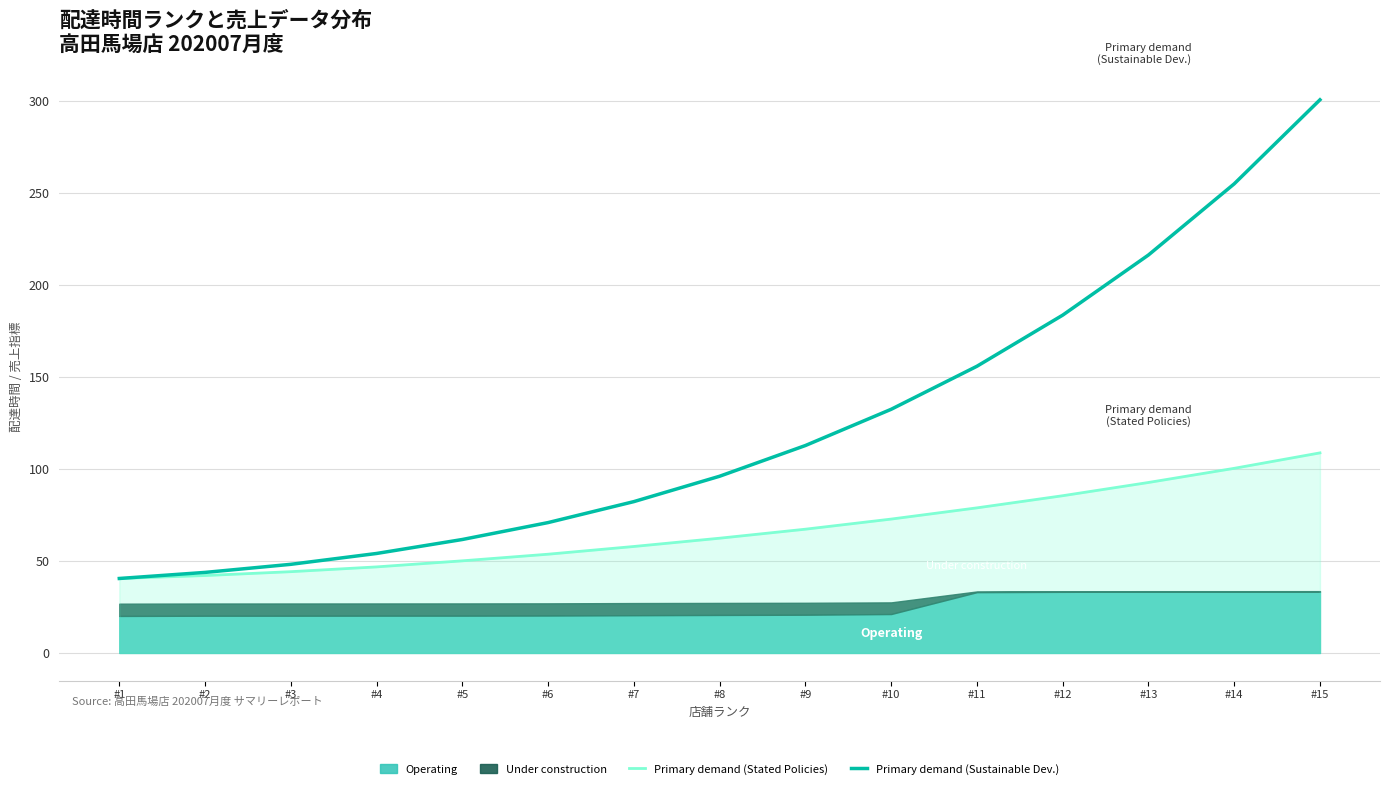

The value of Primary demand (Stated Policies) at #5 is 50.1. True or false?

True